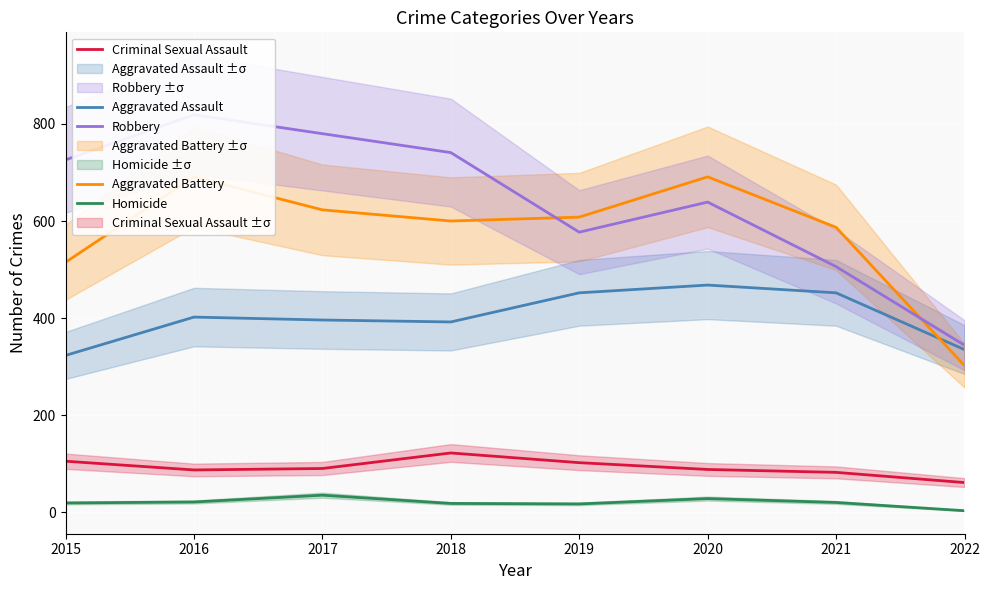

True or false: Criminal Sexual Assault has more than 1 interior local peaks.

False